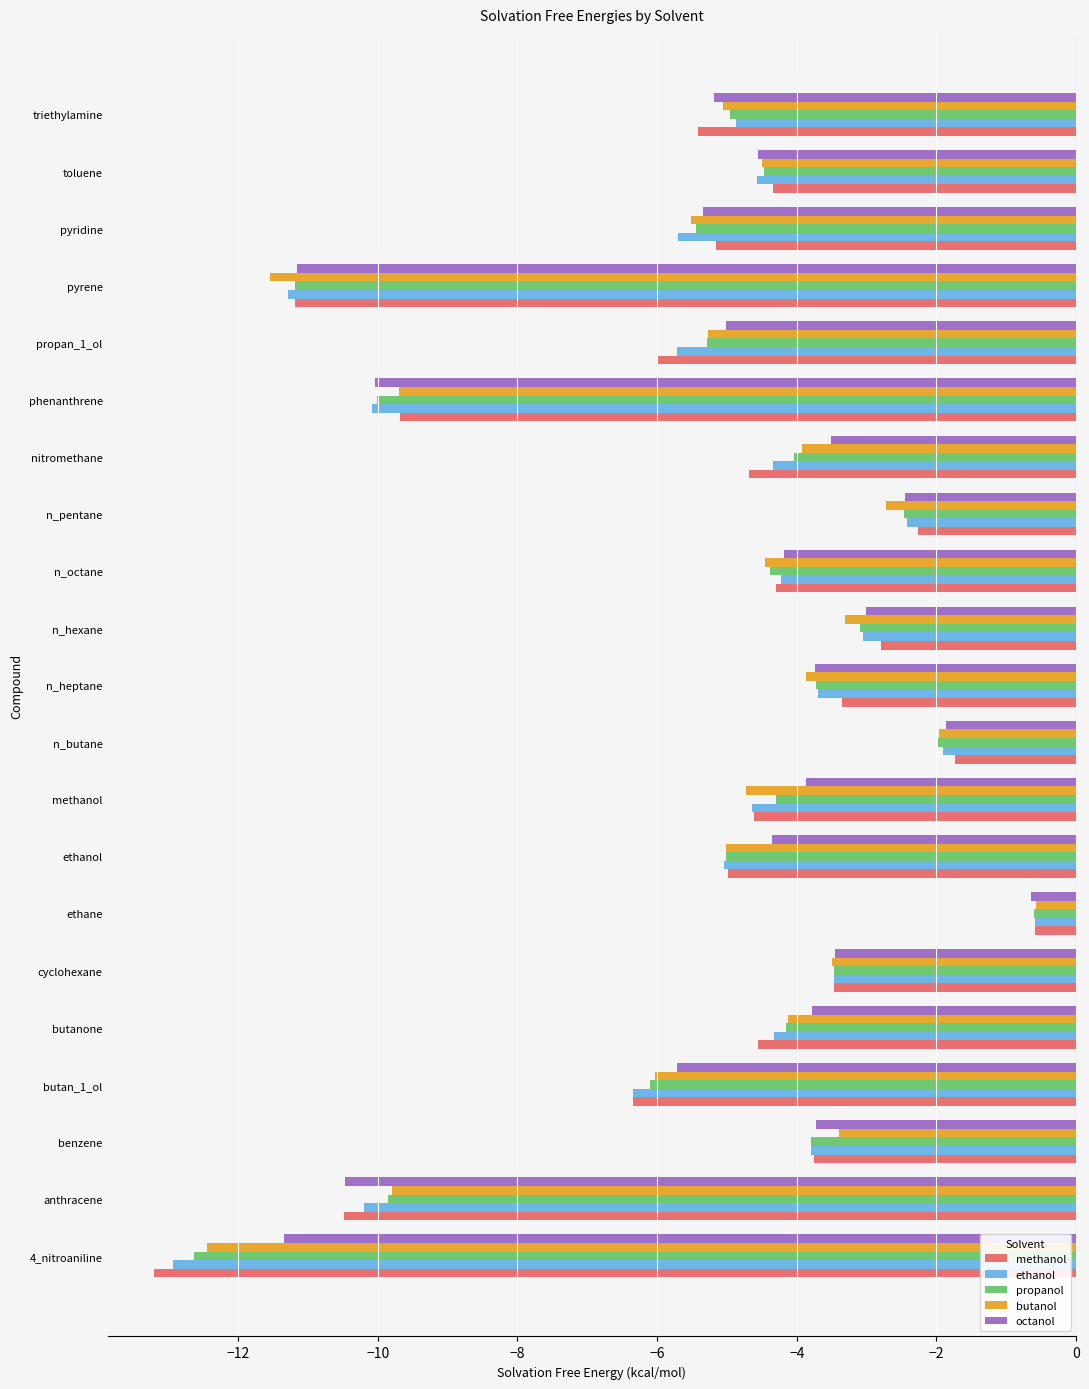

Which category has the lowest value in the methanol series?

4_nitroaniline